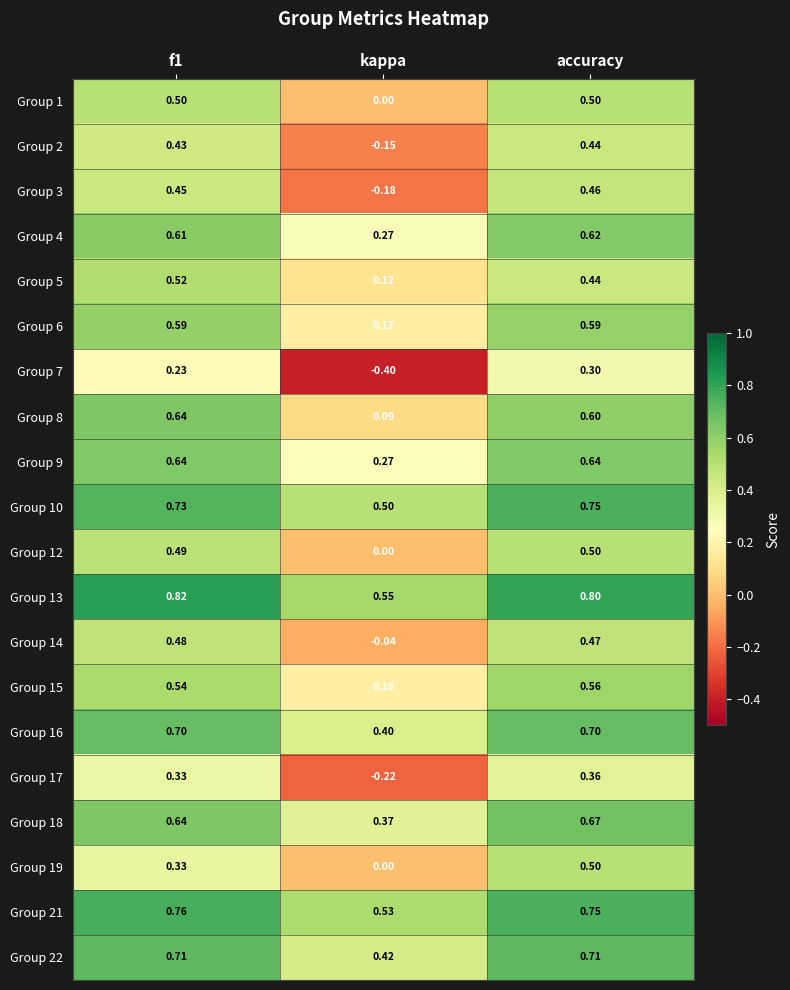

Which label corresponds to the smallest value in the chart?

kappa